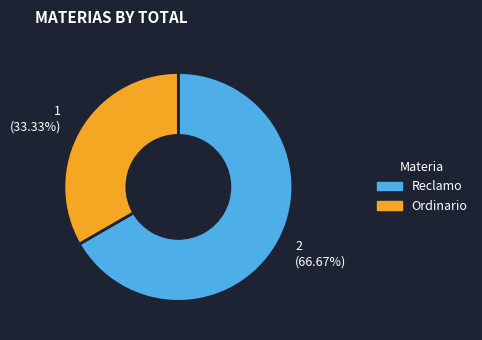

To the nearest percent, what percentage of the pie is Ordinario?

33%